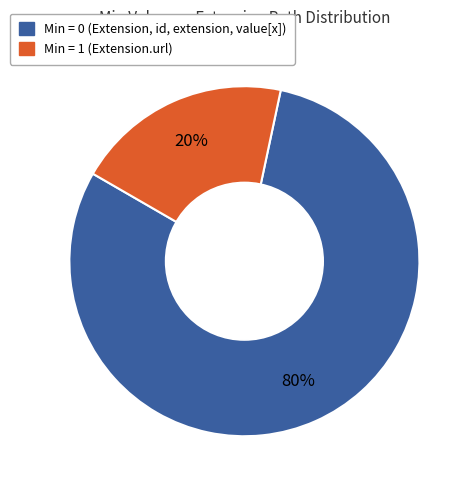

Does any single category account for the majority?

Yes